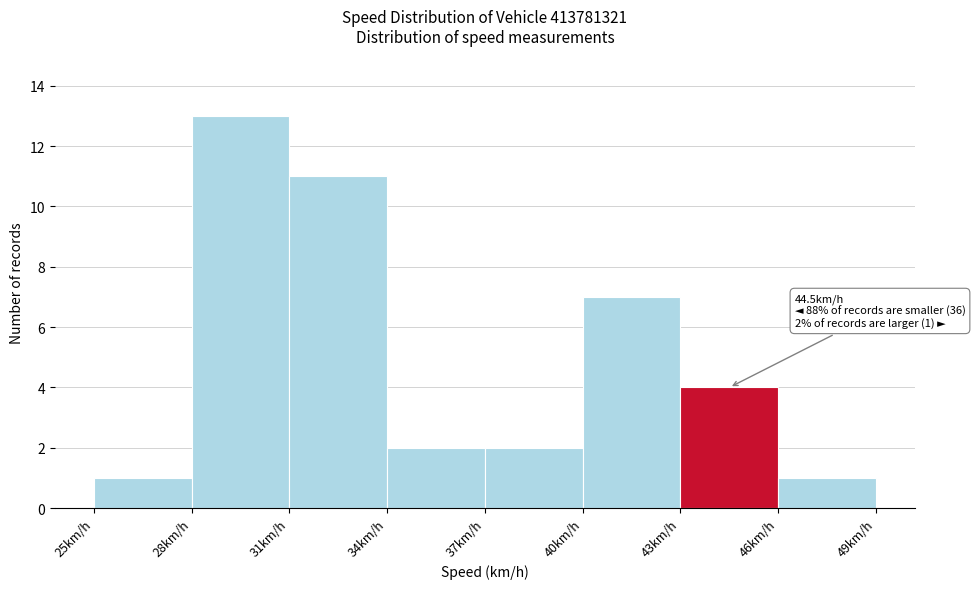

Over which range of the x-axis is the bar tallest?

28 to 31